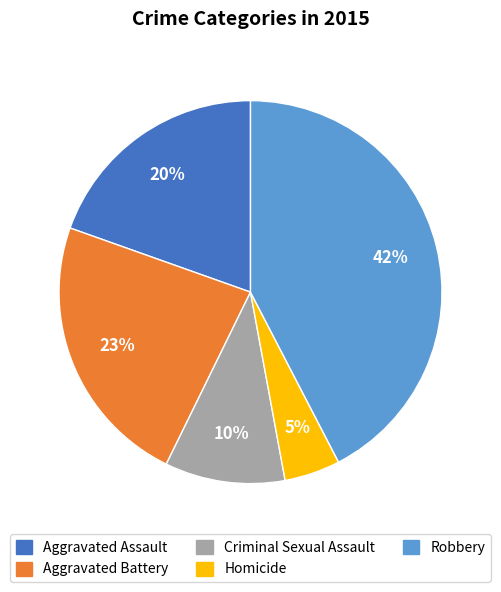

How many segments does this pie chart have?

5